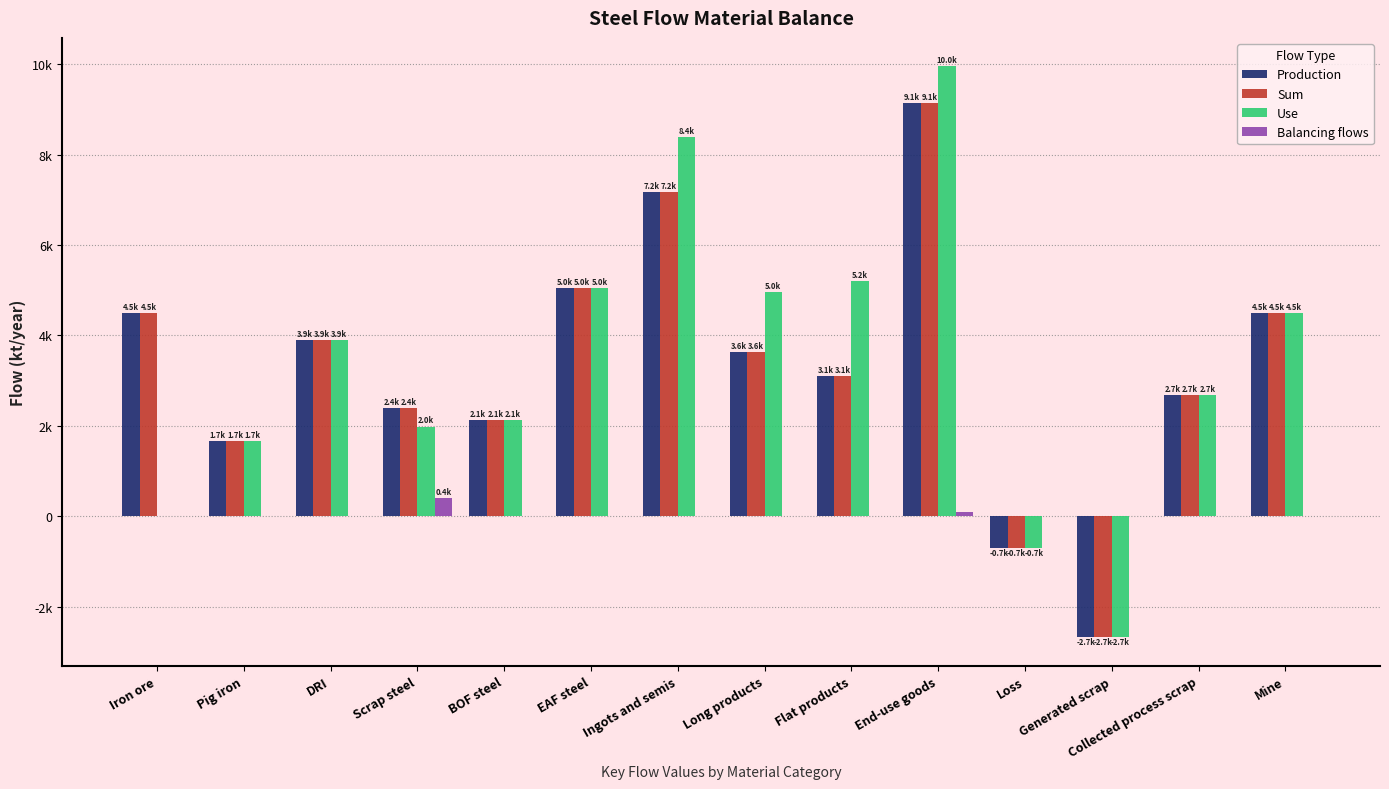

What is the difference between the maximum and minimum values in the Sum series?

11815.9